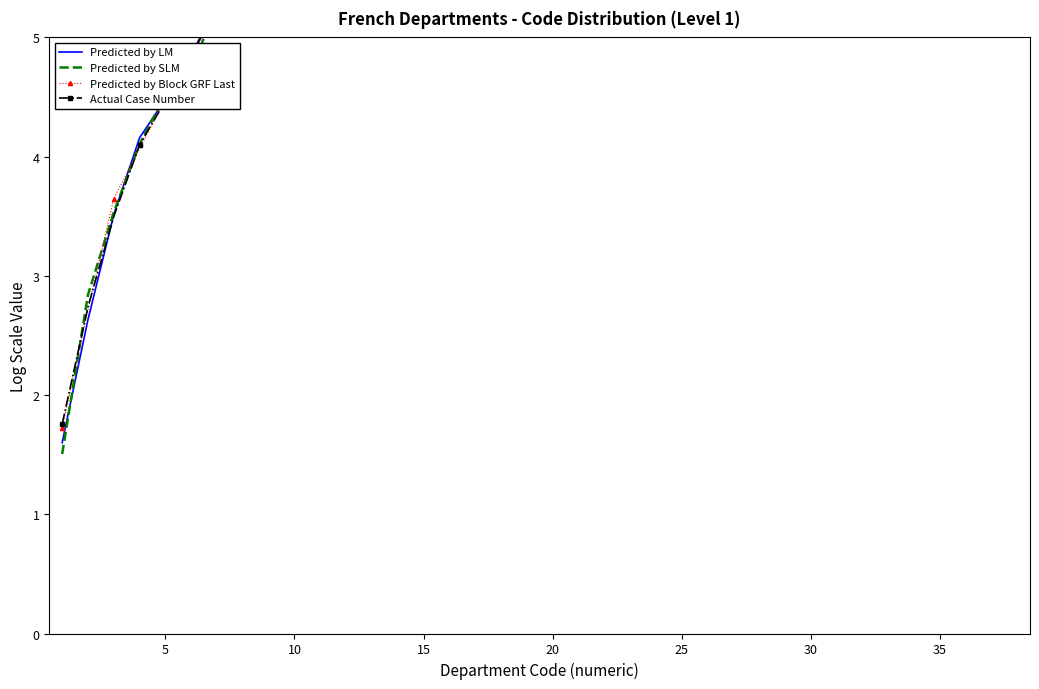

Is the value of Actual Case Number at 25 greater than the value of Predicted by LM at 35?

No